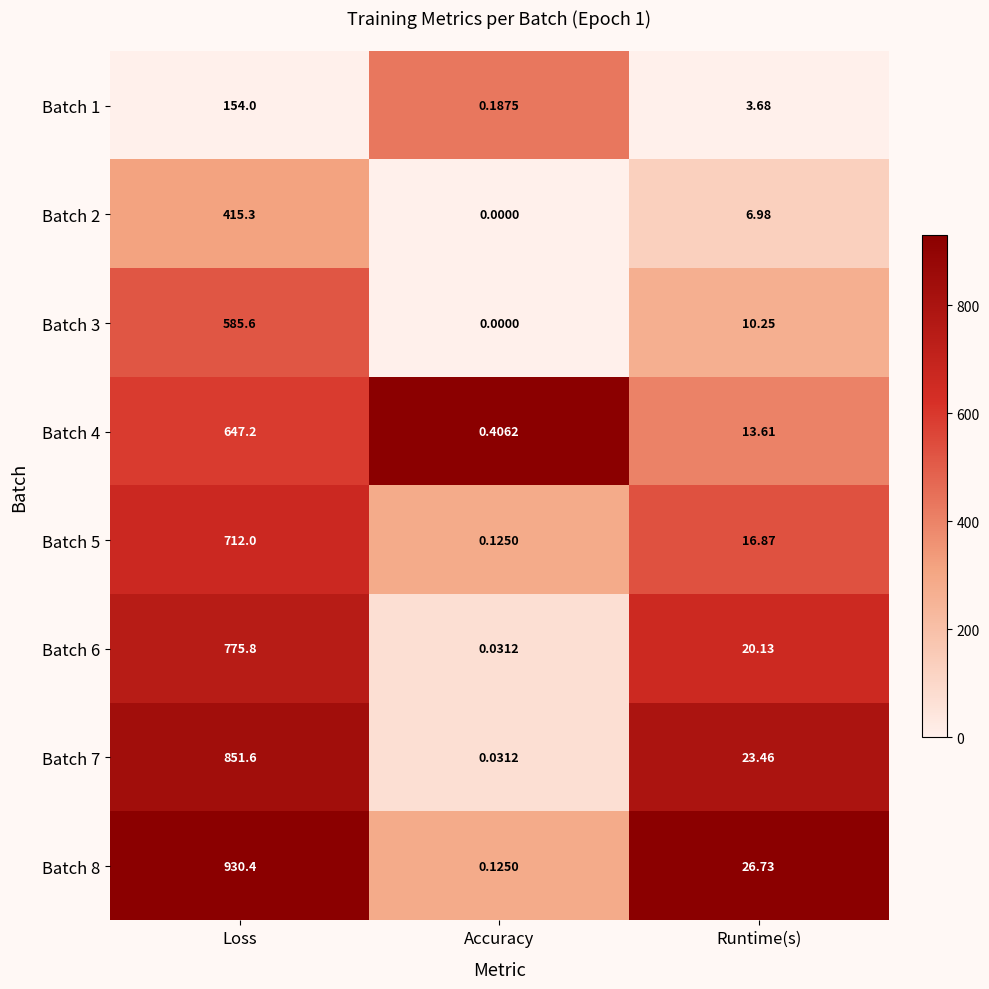

At which category is the sum across all series the highest?

Loss